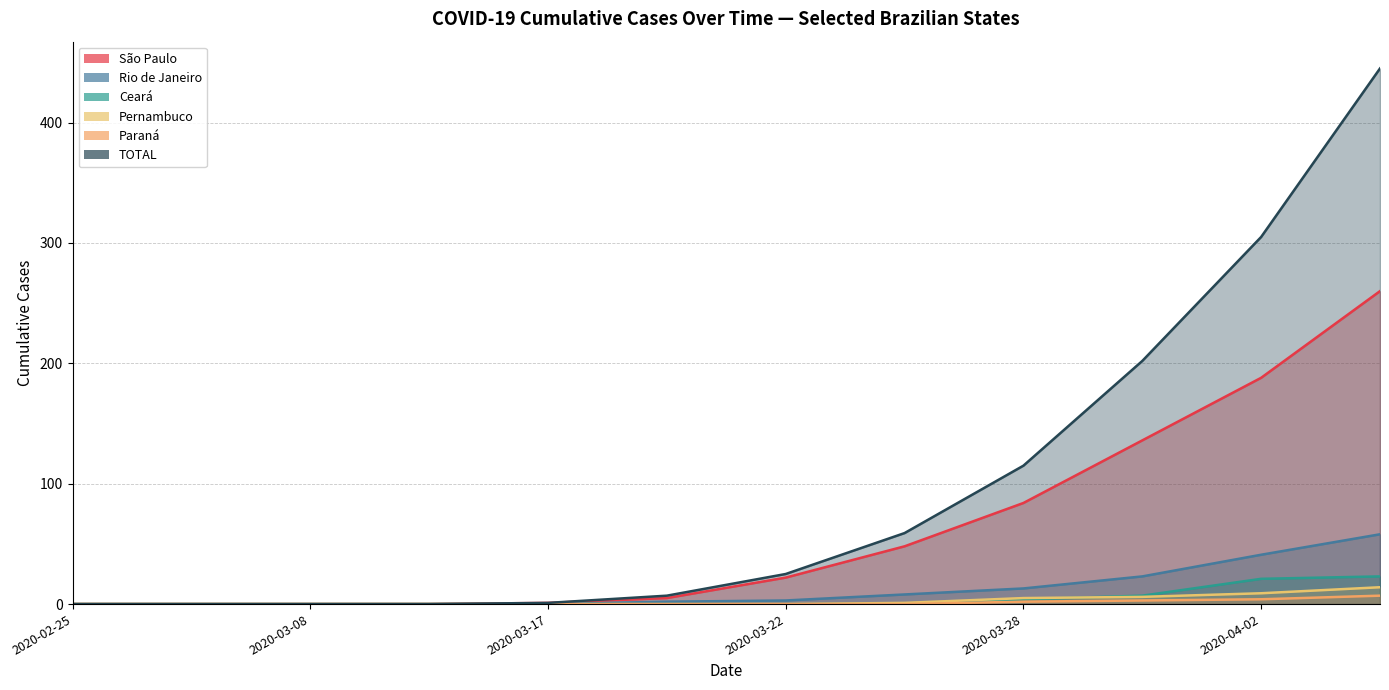

What is the difference between the maximum and minimum values in the Paraná series?

7